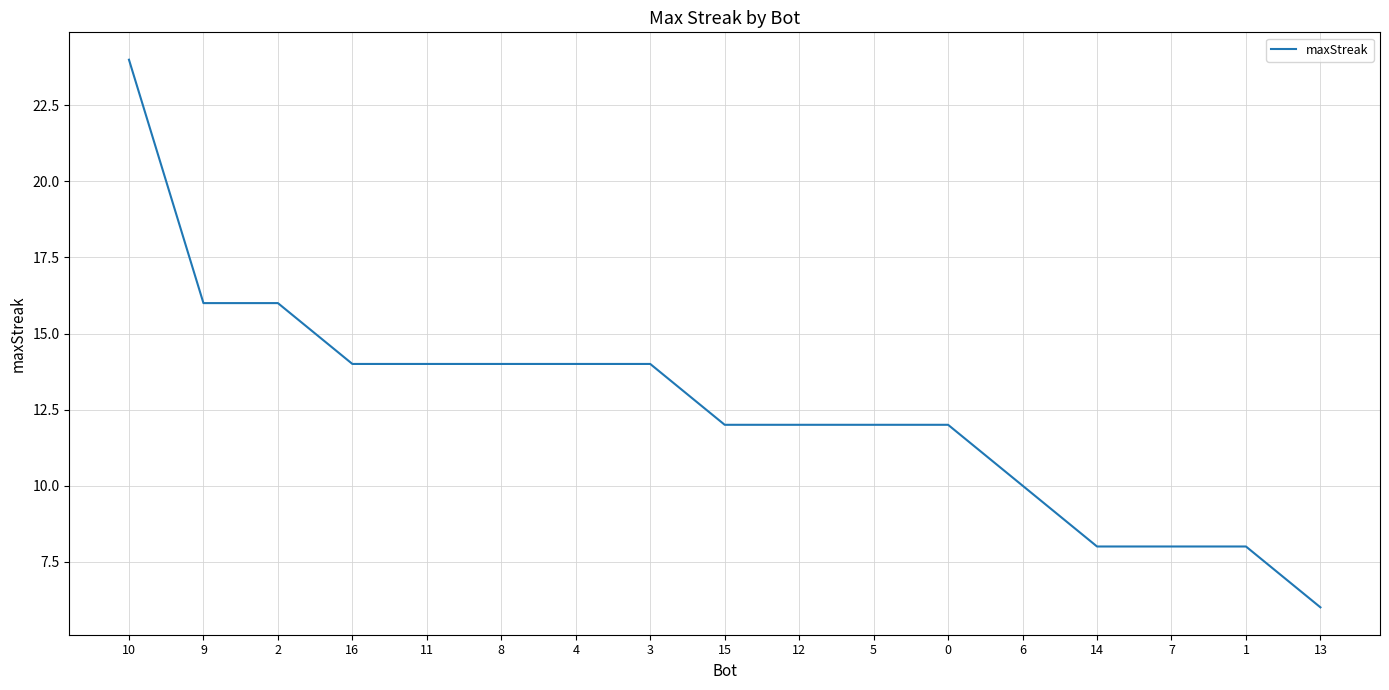

What is the average value?

13